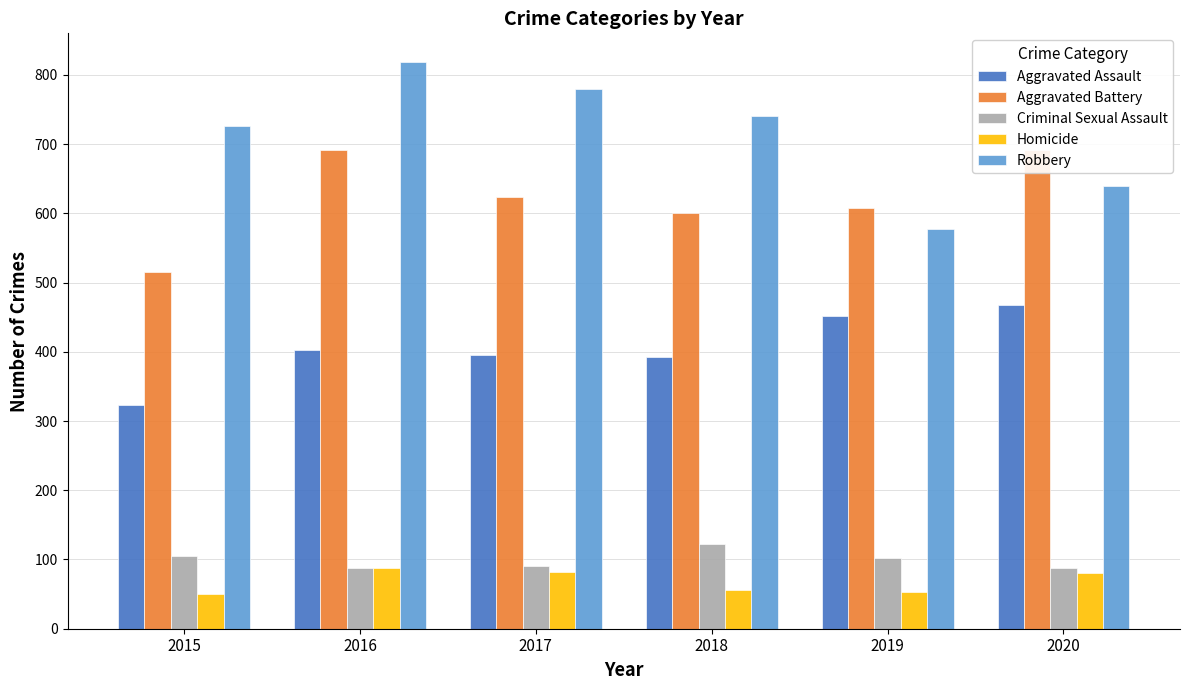

What are all the series names shown in the legend?

Aggravated Assault, Aggravated Battery, Criminal Sexual Assault, Homicide, Robbery